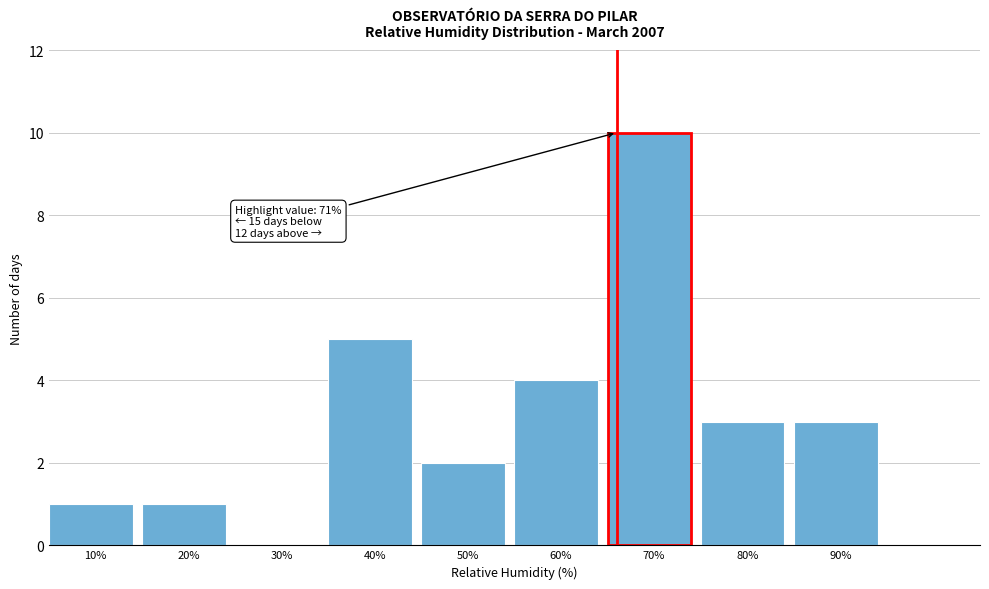

Reading right to left, what are all the values shown in this chart?

90%=3	80%=3	70%=10	60%=4	50%=2	40%=5	30%=0	20%=1	10%=1